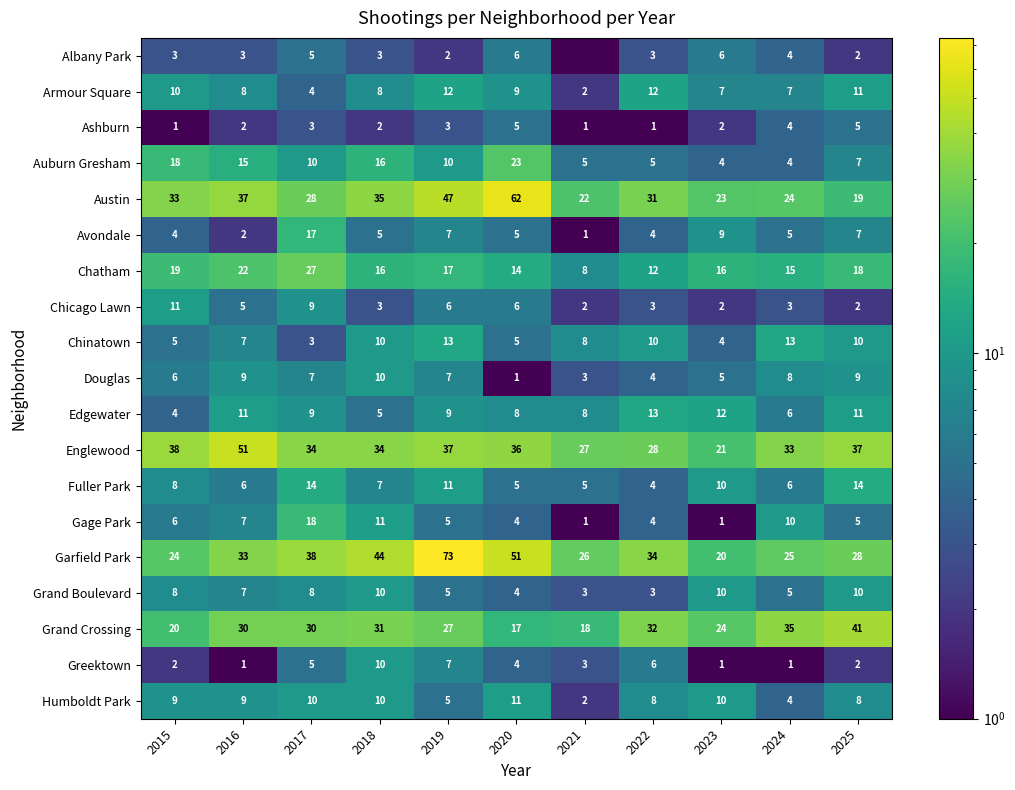

How many data points in Auburn Gresham are less than 10?

5